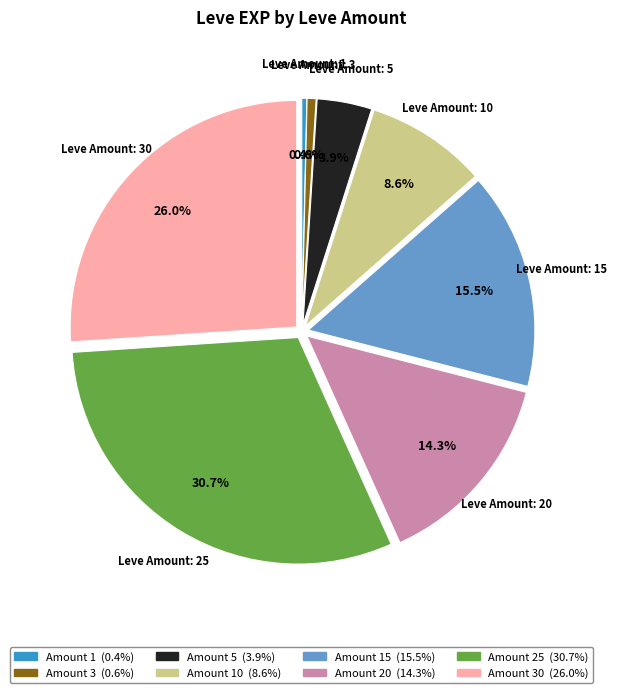

Is there a majority slice in this chart?

No